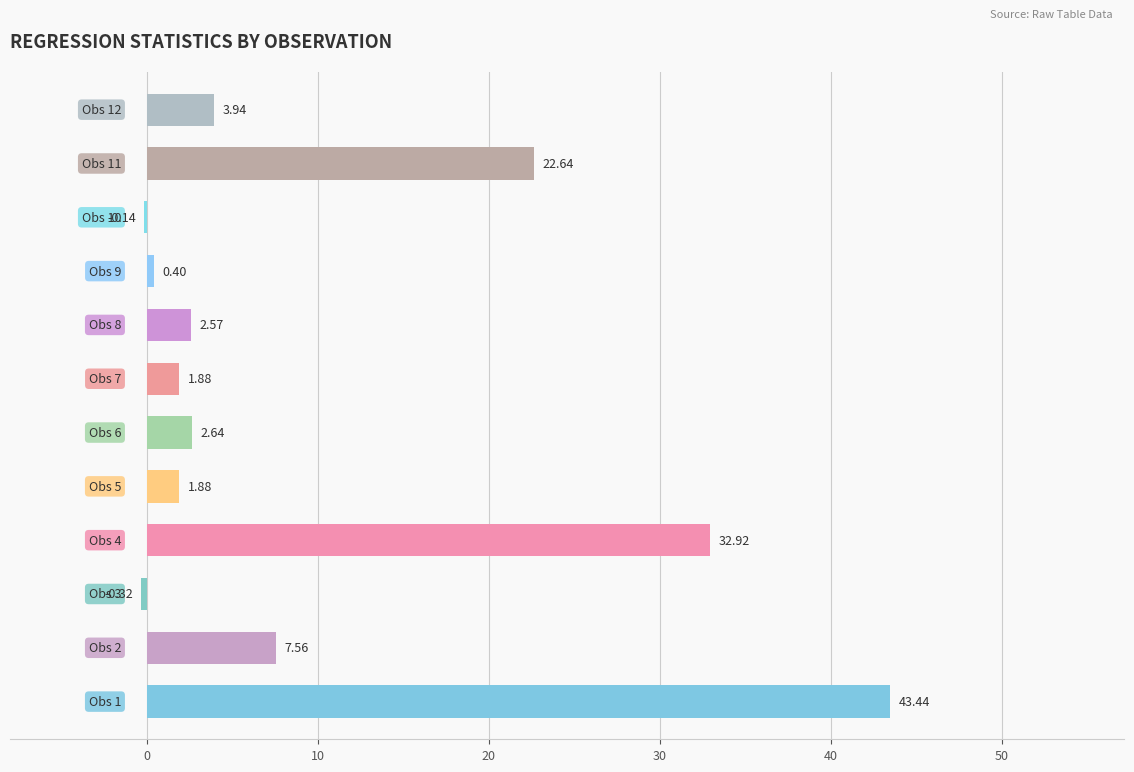

What is the sum of all values?

119.4